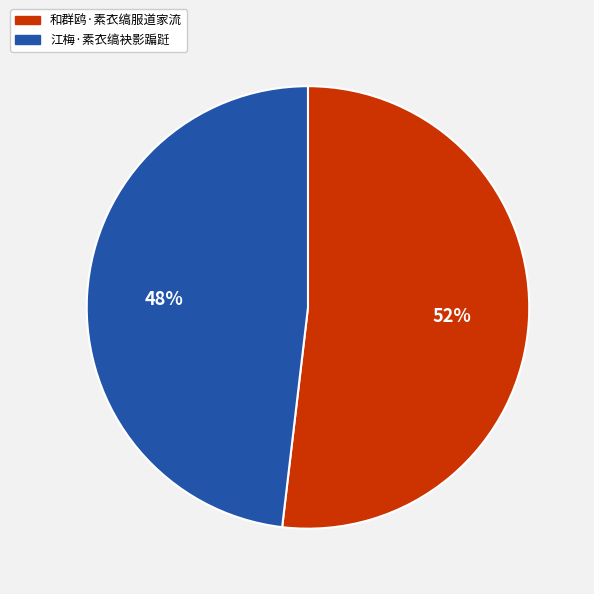

Which category has the biggest portion of the pie?

和群鸥·素衣缟服道家流